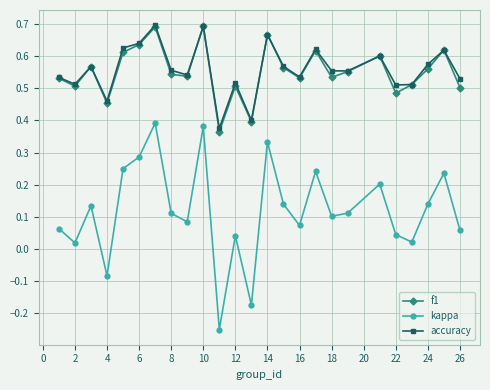

In accuracy, how many points are higher than both neighbors (excluding endpoints)?

8